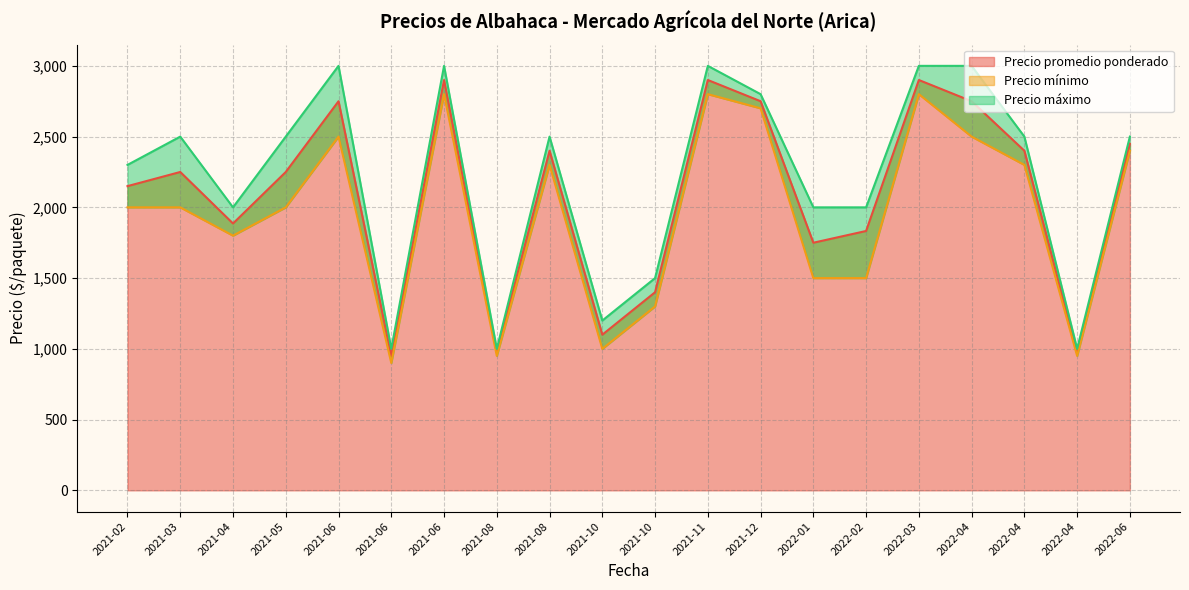

How many lines are shown in the chart?

3